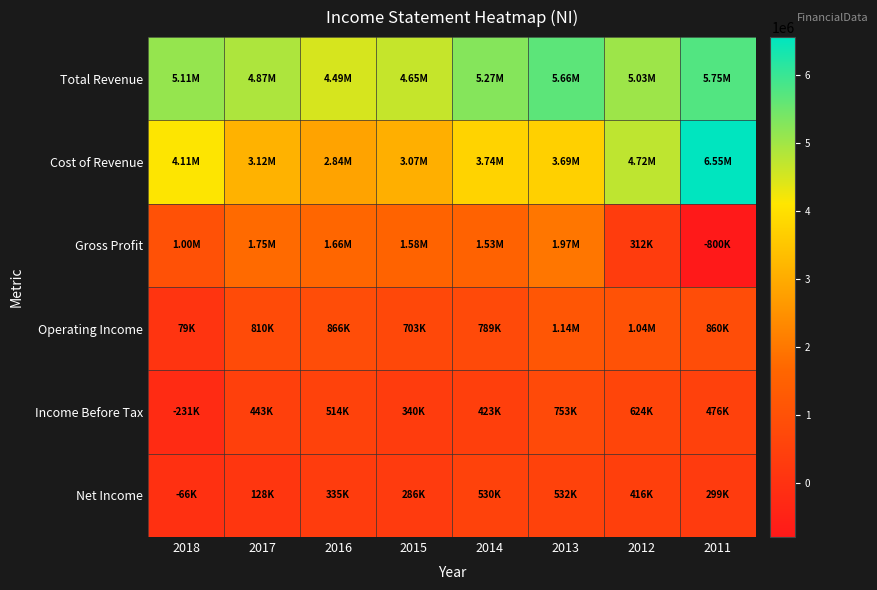

Reading left to right, transcribe all the data shown in this chart.

Total Revenue: 2018=5114500	2017=4874600	2016=4492500	2015=4651800	2014=5272400	2013=5657300	2012=5030900	2011=5751000
Cost of Revenue: 2018=4114200	2017=3120400	2016=2836000	2015=3069800	2014=3740200	2013=3689400	2012=4718700	2011=6551400
Gross Profit: 2018=1000300	2017=1754200	2016=1656500	2015=1582000	2014=1532200	2013=1967900	2012=312200	2011=-800400
Operating Income: 2018=79200	2017=809700	2016=866100	2015=702700	2014=789100	2013=1143400	2012=1040100	2011=860500
Income Before Tax: 2018=-230600	2017=443000	2016=513600	2015=339900	2014=423000	2013=752800	2012=623500	2011=476300
Net Income: 2018=-65600	2017=128400	2016=334900	2015=286500	2014=530000	2013=532100	2012=416100	2011=299100